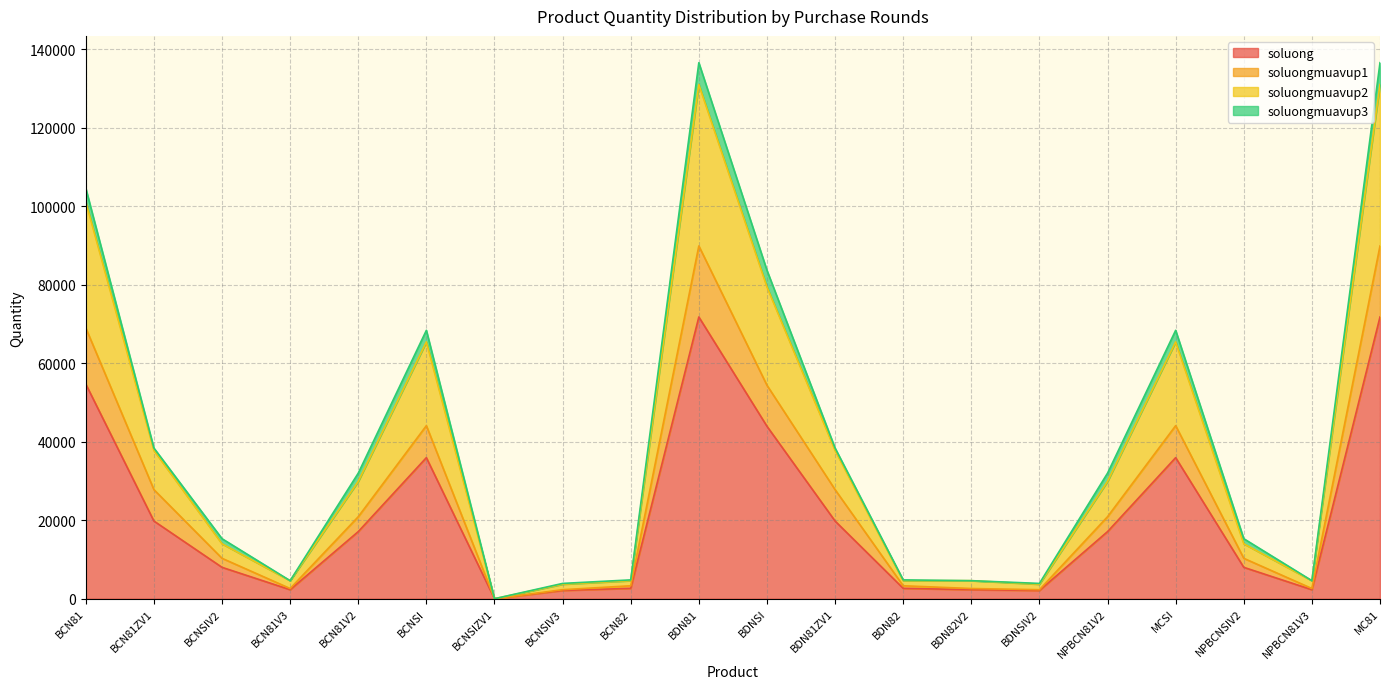

At which category is the sum across all series the highest?

BDN81